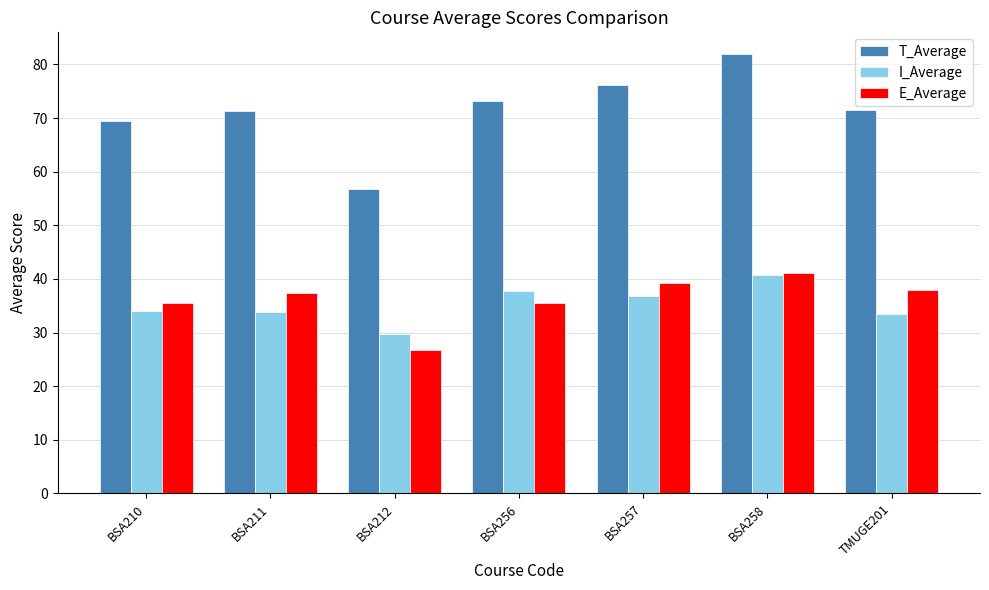

At which category is the sum across all series the highest?

BSA258